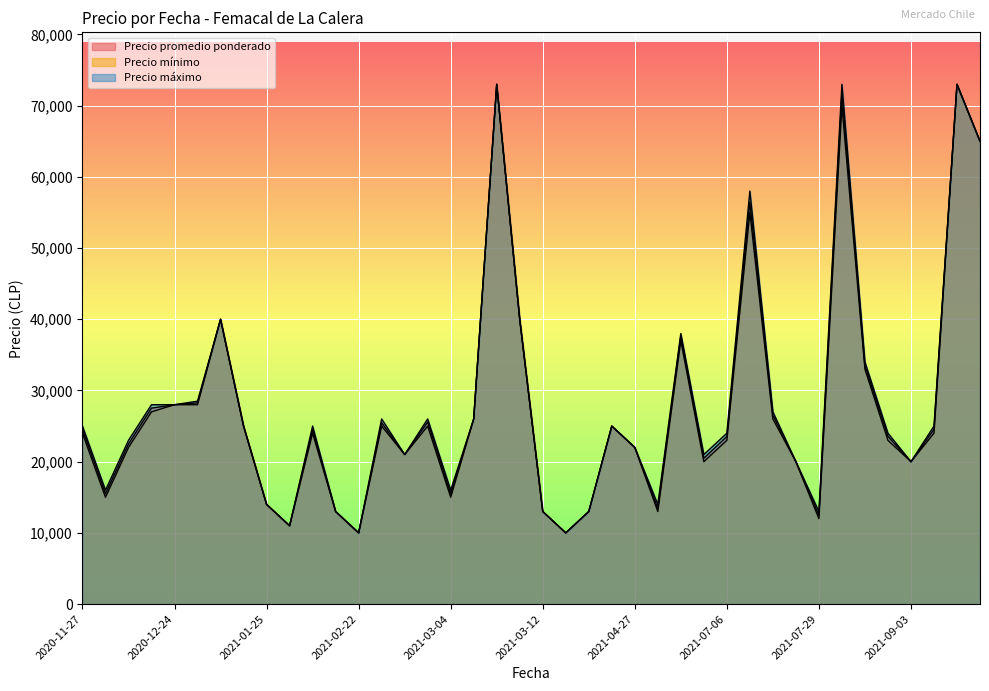

At which label does Precio promedio ponderado reach its minimum?

2021-02-22